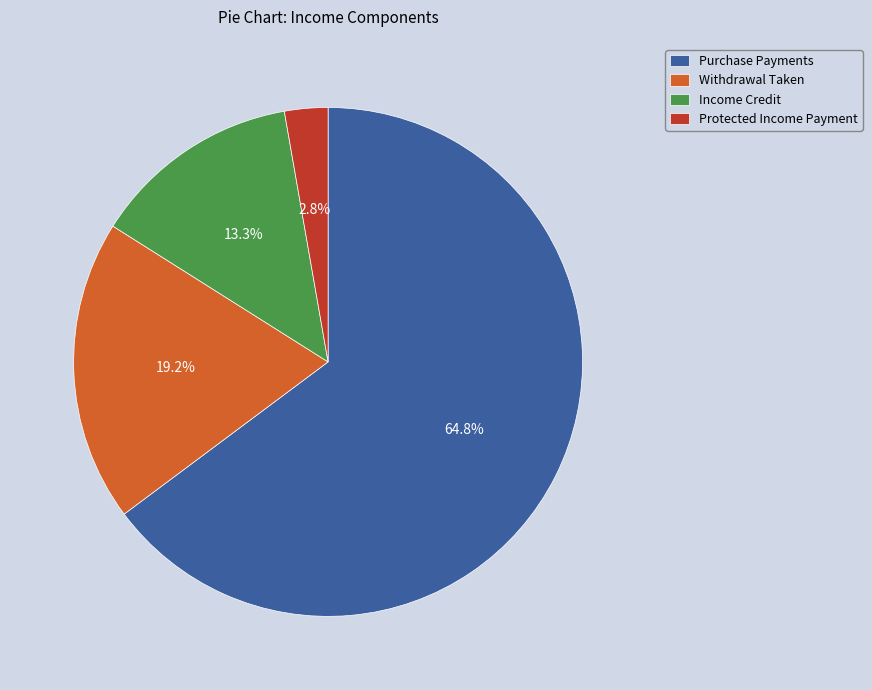

Is there any slice that represents more than half of the pie?

Yes